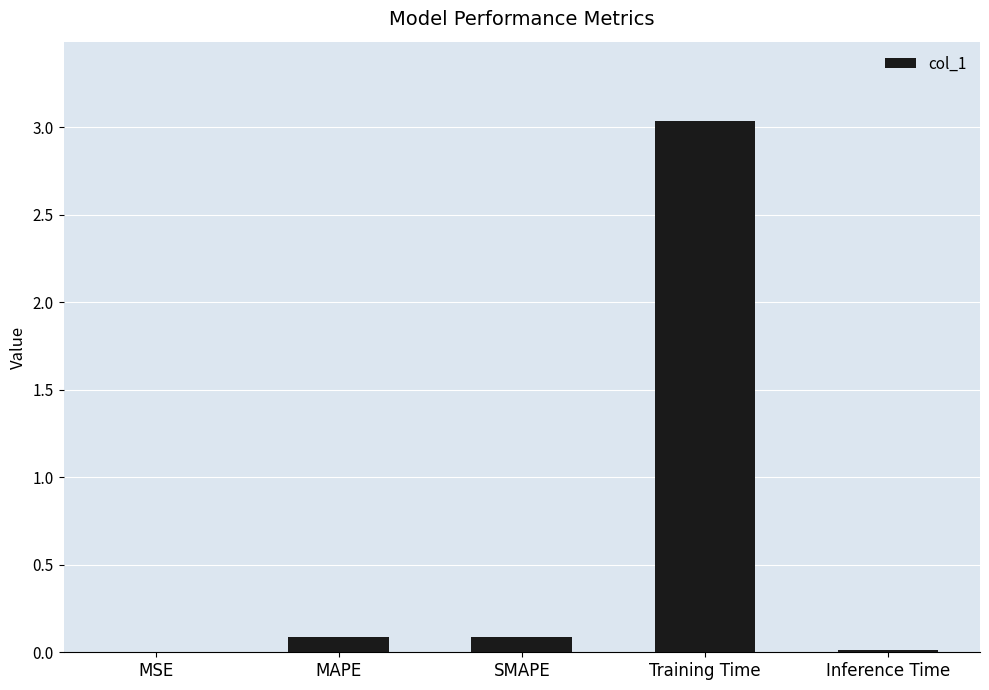

What is the sum of all values?

3.2